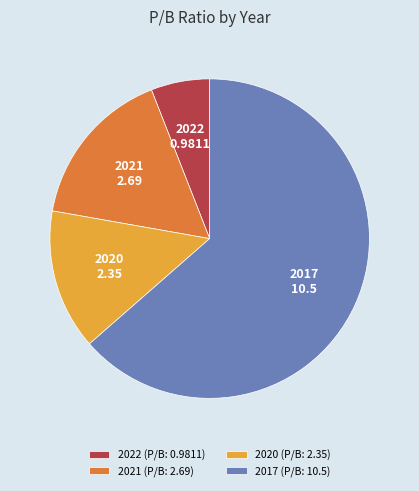

How many slices are in this pie chart?

4